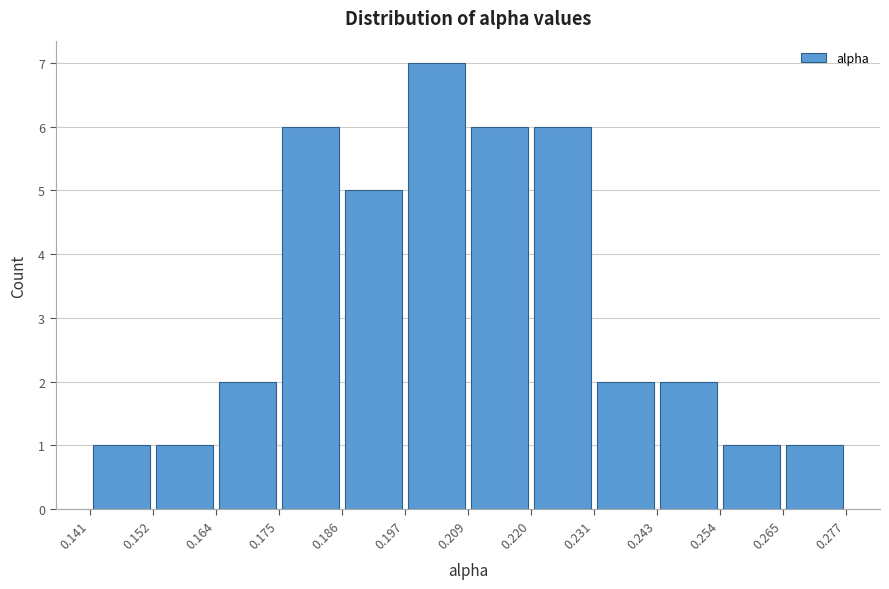

How tall is the bar that spans 0.152 to 0.164 on the x-axis? The values are not printed on the chart, so give them approximately, as read against the axis.

1